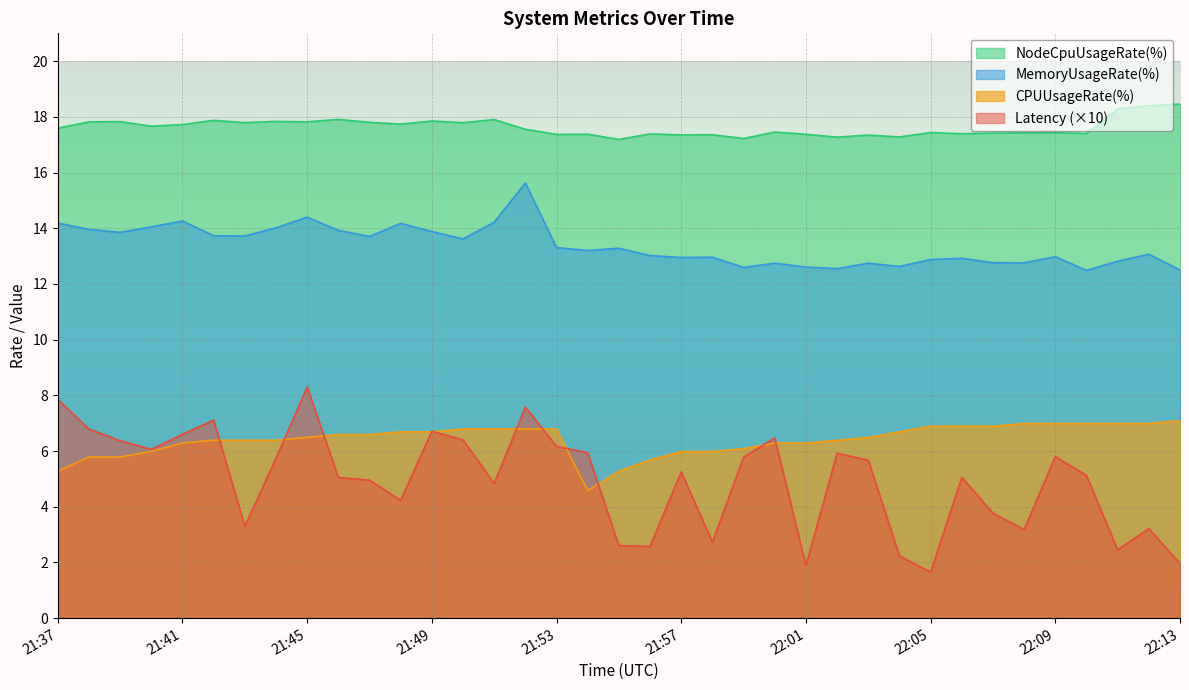

True or false: MemoryUsageRate(%) and NodeCpuUsageRate(%) cross at least once.

False